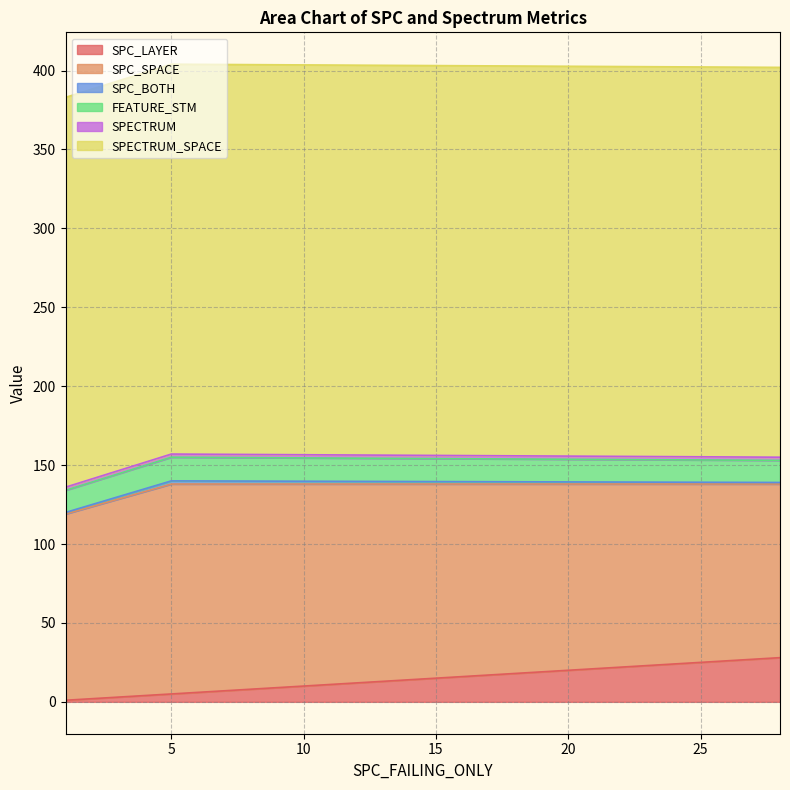

What is the highest value of the SPC_LAYER series?

28